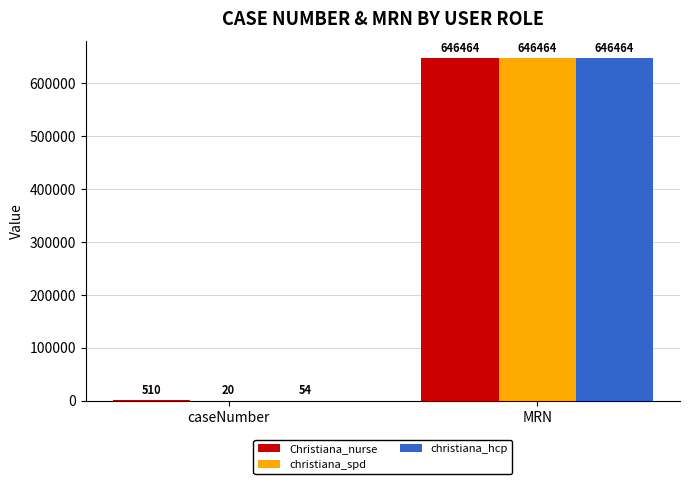

Which series has the largest total across all categories?

Christiana_nurse